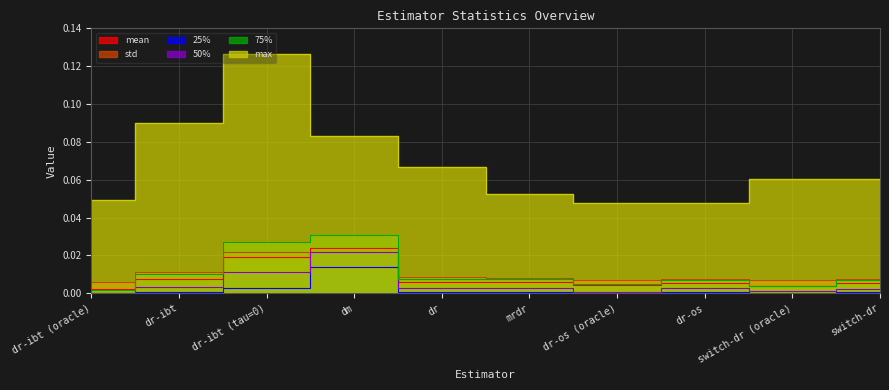

At which category is the sum across all series the highest?

dr-ibt (tau=0)